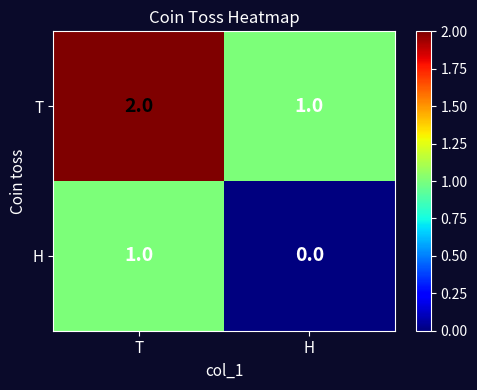

What is the difference between the highest and lowest values at T?

1